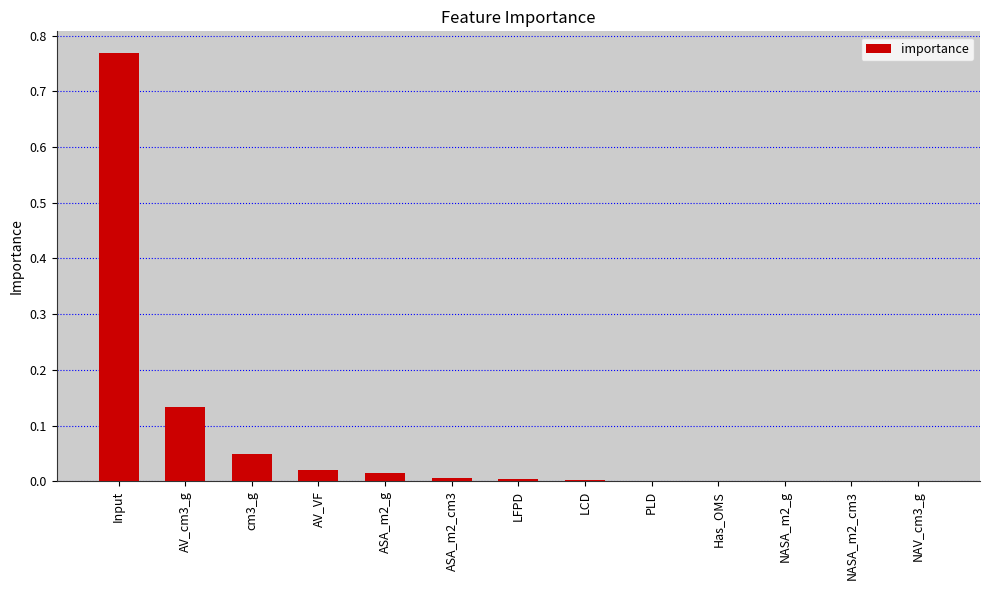

The chart shows a value of 0.0 at AV_VF. True or false?

True